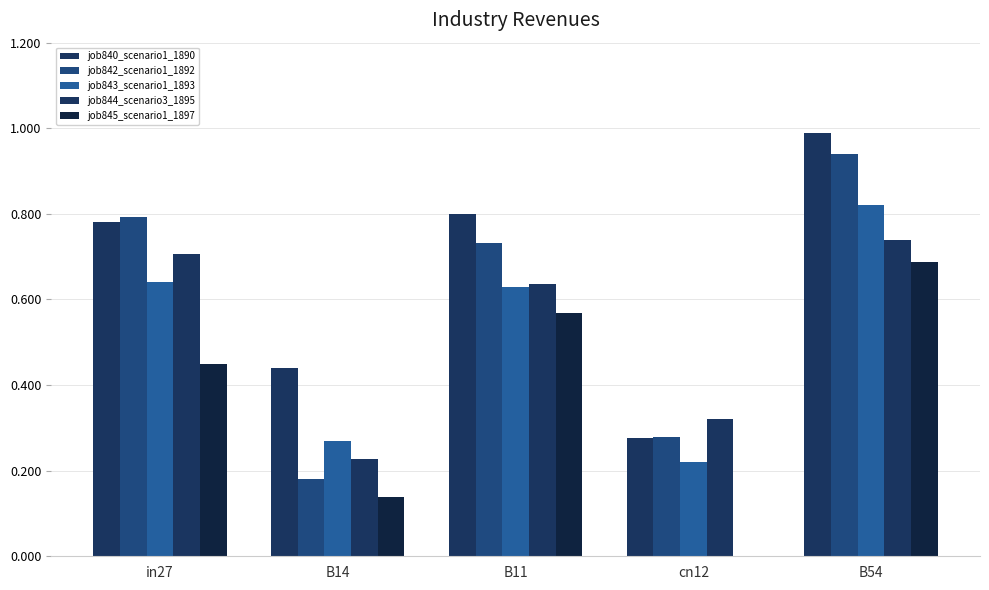

Is the value of job844_scenario3_1895 at B11 greater than the value of job843_scenario1_1893 at B11?

Yes